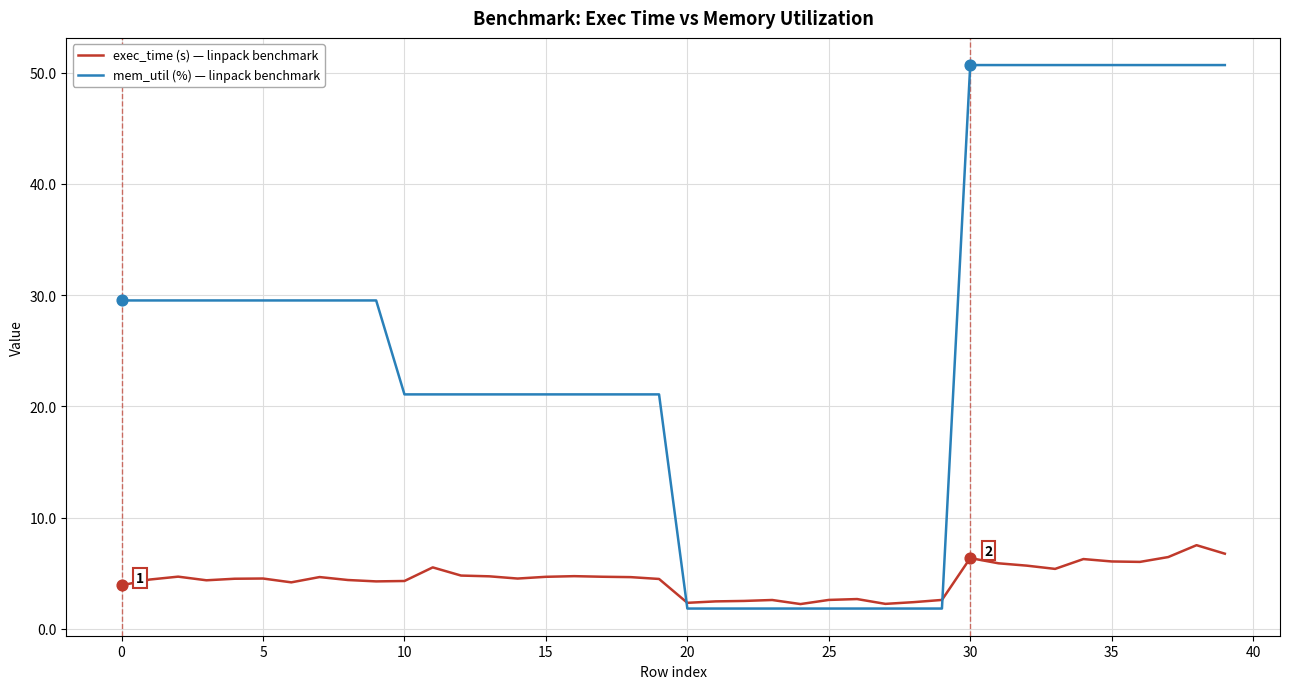

Which series has the largest total across all categories?

mem_util (%) — linpack benchmark